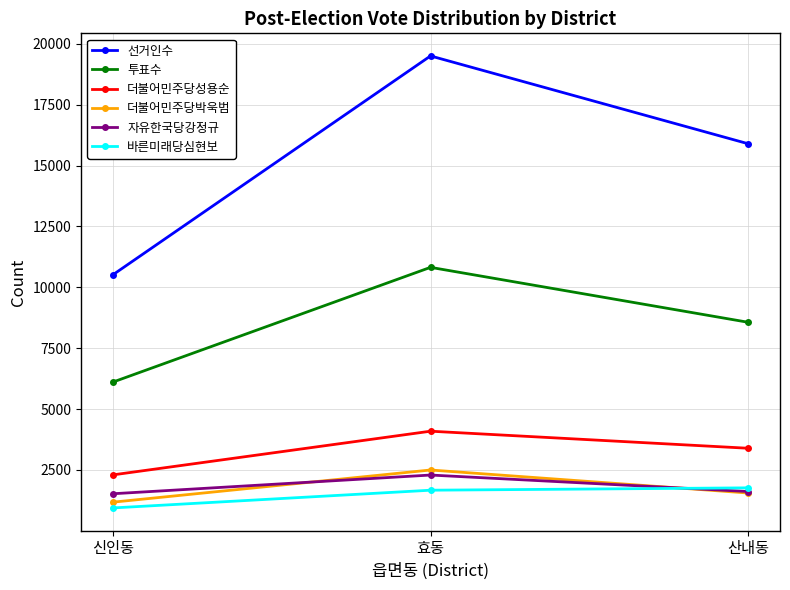

What is the average value of the 더불어민주당박욱범 series?

1740